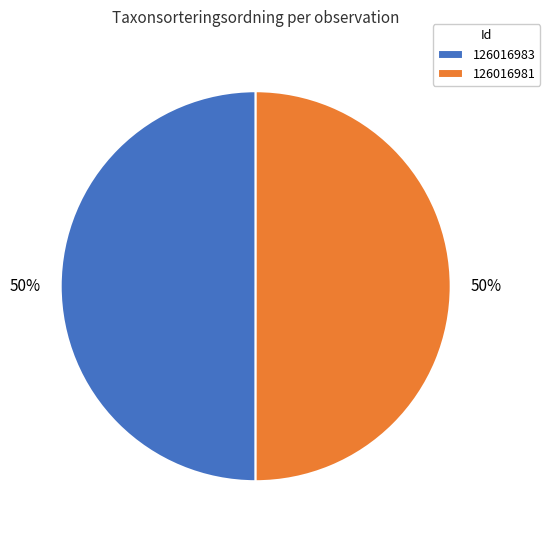

Approximately how many times larger is the value at 126016981 compared to 126016983?

1.0